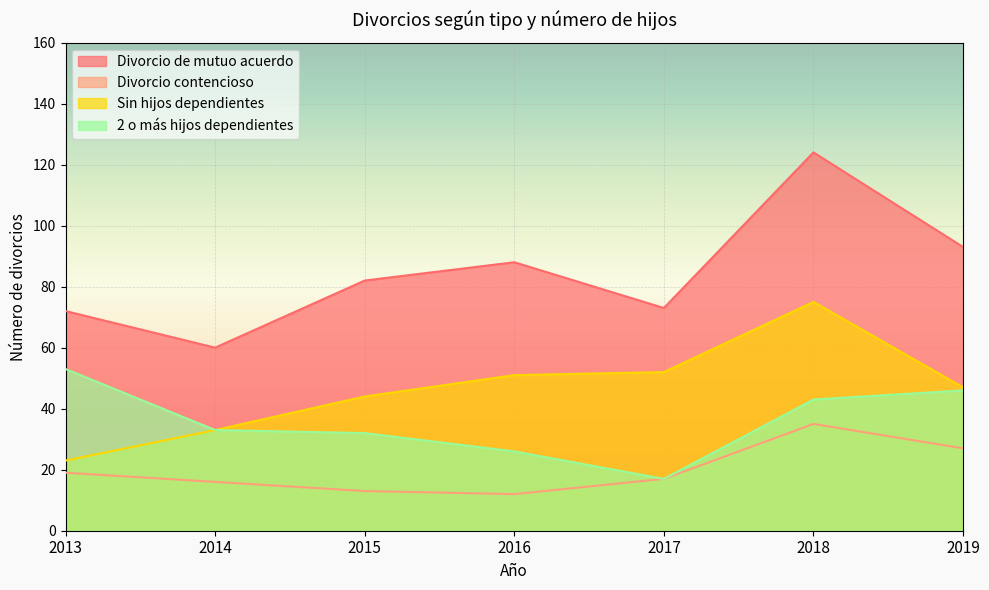

What is the maximum value shown in the chart?

124